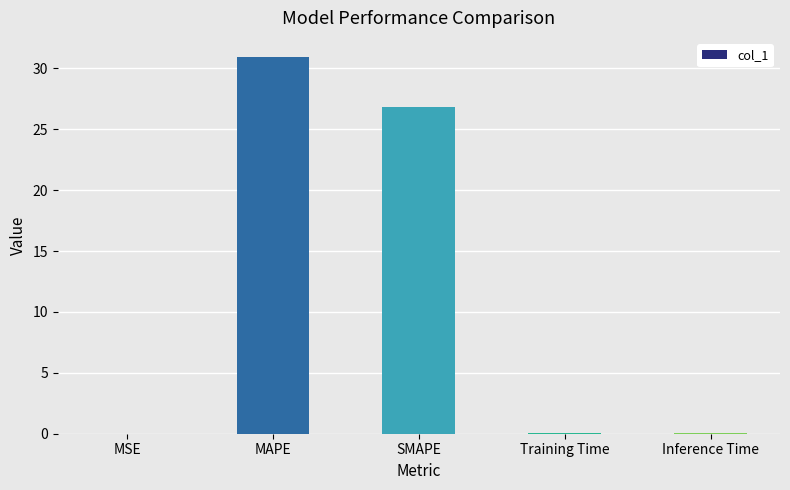

What is the sum of all values?

57.8